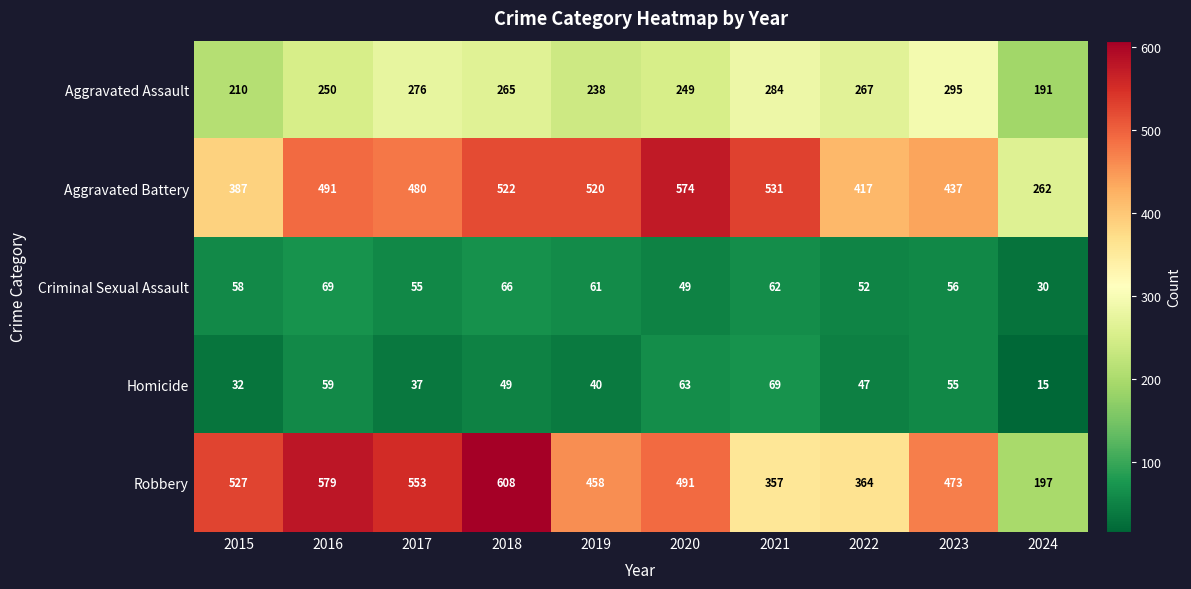

What is the difference between the highest and lowest values at 2023?

418